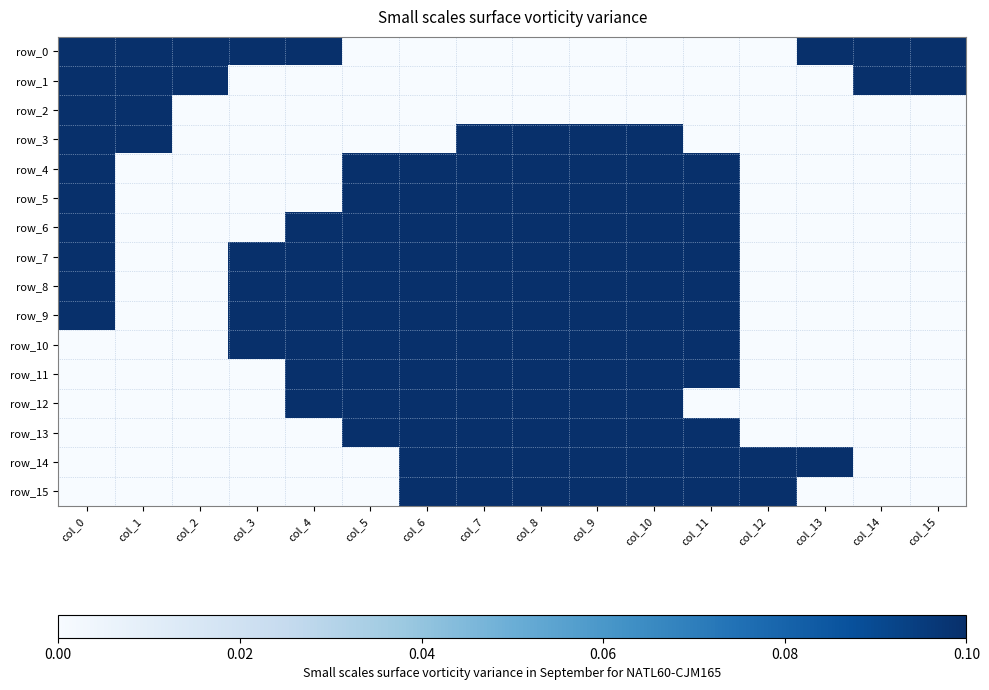

Reading right to left, list all the values displayed in this chart.

row_0: col_15=0.1	col_14=0.1	col_13=0.1	col_12=0.0	col_11=0.0	col_10=0.0	col_9=0.0	col_8=0.0	col_7=0.0	col_6=0.0	col_5=0.0	col_4=0.1	col_3=0.1	col_2=0.1	col_1=0.1	col_0=0.1
row_1: col_15=0.1	col_14=0.1	col_13=0.0	col_12=0.0	col_11=0.0	col_10=0.0	col_9=0.0	col_8=0.0	col_7=0.0	col_6=0.0	col_5=0.0	col_4=0.0	col_3=0.0	col_2=0.1	col_1=0.1	col_0=0.1
row_2: col_15=0.0	col_14=0.0	col_13=0.0	col_12=0.0	col_11=0.0	col_10=0.0	col_9=0.0	col_8=0.0	col_7=0.0	col_6=0.0	col_5=0.0	col_4=0.0	col_3=0.0	col_2=0.0	col_1=0.1	col_0=0.1
row_3: col_15=0.0	col_14=0.0	col_13=0.0	col_12=0.0	col_11=0.0	col_10=0.1	col_9=0.1	col_8=0.1	col_7=0.1	col_6=0.0	col_5=0.0	col_4=0.0	col_3=0.0	col_2=0.0	col_1=0.1	col_0=0.1
row_4: col_15=0.0	col_14=0.0	col_13=0.0	col_12=0.0	col_11=0.1	col_10=0.1	col_9=0.1	col_8=0.1	col_7=0.1	col_6=0.1	col_5=0.1	col_4=0.0	col_3=0.0	col_2=0.0	col_1=0.0	col_0=0.1
row_5: col_15=0.0	col_14=0.0	col_13=0.0	col_12=0.0	col_11=0.1	col_10=0.1	col_9=0.1	col_8=0.1	col_7=0.1	col_6=0.1	col_5=0.1	col_4=0.0	col_3=0.0	col_2=0.0	col_1=0.0	col_0=0.1
row_6: col_15=0.0	col_14=0.0	col_13=0.0	col_12=0.0	col_11=0.1	col_10=0.1	col_9=0.1	col_8=0.1	col_7=0.1	col_6=0.1	col_5=0.1	col_4=0.1	col_3=0.0	col_2=0.0	col_1=0.0	col_0=0.1
row_7: col_15=0.0	col_14=0.0	col_13=0.0	col_12=0.0	col_11=0.1	col_10=0.1	col_9=0.1	col_8=0.1	col_7=0.1	col_6=0.1	col_5=0.1	col_4=0.1	col_3=0.1	col_2=0.0	col_1=0.0	col_0=0.1
row_8: col_15=0.0	col_14=0.0	col_13=0.0	col_12=0.0	col_11=0.1	col_10=0.1	col_9=0.1	col_8=0.1	col_7=0.1	col_6=0.1	col_5=0.1	col_4=0.1	col_3=0.1	col_2=0.0	col_1=0.0	col_0=0.1
row_9: col_15=0.0	col_14=0.0	col_13=0.0	col_12=0.0	col_11=0.1	col_10=0.1	col_9=0.1	col_8=0.1	col_7=0.1	col_6=0.1	col_5=0.1	col_4=0.1	col_3=0.1	col_2=0.0	col_1=0.0	col_0=0.1
row_10: col_15=0.0	col_14=0.0	col_13=0.0	col_12=0.0	col_11=0.1	col_10=0.1	col_9=0.1	col_8=0.1	col_7=0.1	col_6=0.1	col_5=0.1	col_4=0.1	col_3=0.1	col_2=0.0	col_1=0.0	col_0=0.0
row_11: col_15=0.0	col_14=0.0	col_13=0.0	col_12=0.0	col_11=0.1	col_10=0.1	col_9=0.1	col_8=0.1	col_7=0.1	col_6=0.1	col_5=0.1	col_4=0.1	col_3=0.0	col_2=0.0	col_1=0.0	col_0=0.0
row_12: col_15=0.0	col_14=0.0	col_13=0.0	col_12=0.0	col_11=0.0	col_10=0.1	col_9=0.1	col_8=0.1	col_7=0.1	col_6=0.1	col_5=0.1	col_4=0.1	col_3=0.0	col_2=0.0	col_1=0.0	col_0=0.0
row_13: col_15=0.0	col_14=0.0	col_13=0.0	col_12=0.0	col_11=0.1	col_10=0.1	col_9=0.1	col_8=0.1	col_7=0.1	col_6=0.1	col_5=0.1	col_4=0.0	col_3=0.0	col_2=0.0	col_1=0.0	col_0=0.0
row_14: col_15=0.0	col_14=0.0	col_13=0.1	col_12=0.1	col_11=0.1	col_10=0.1	col_9=0.1	col_8=0.1	col_7=0.1	col_6=0.1	col_5=0.0	col_4=0.0	col_3=0.0	col_2=0.0	col_1=0.0	col_0=0.0
row_15: col_15=0.0	col_14=0.0	col_13=0.0	col_12=0.1	col_11=0.1	col_10=0.1	col_9=0.1	col_8=0.1	col_7=0.1	col_6=0.1	col_5=0.0	col_4=0.0	col_3=0.0	col_2=0.0	col_1=0.0	col_0=0.0